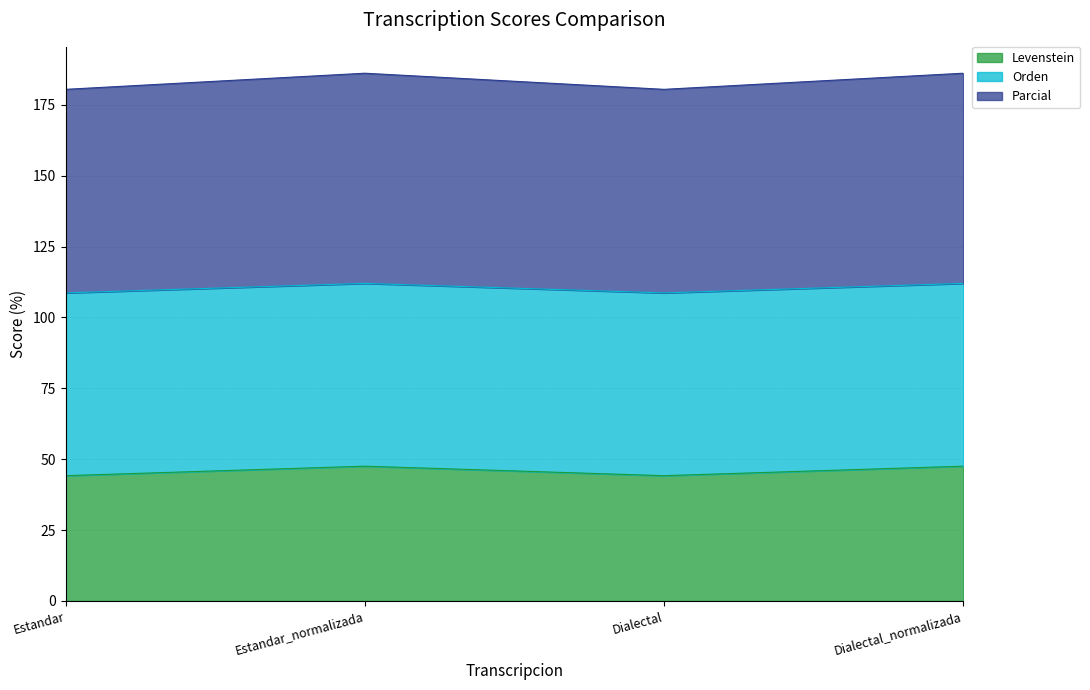

What is the approximate value of Levenstein at Dialectal_normalizada?

47.5